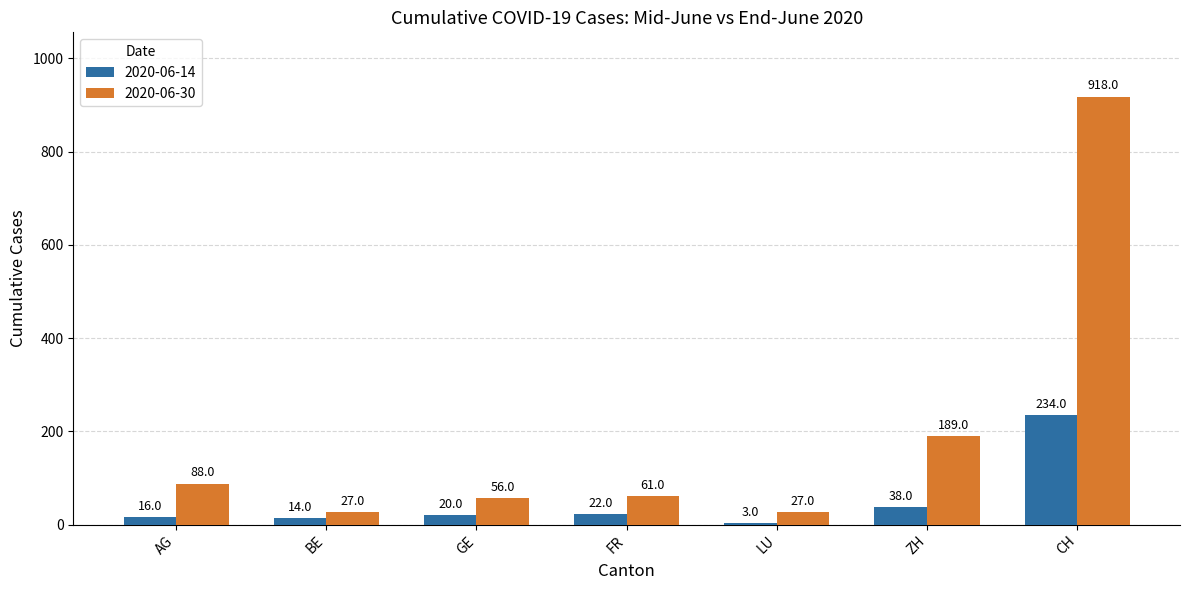

Count the number of categories in the chart.

7